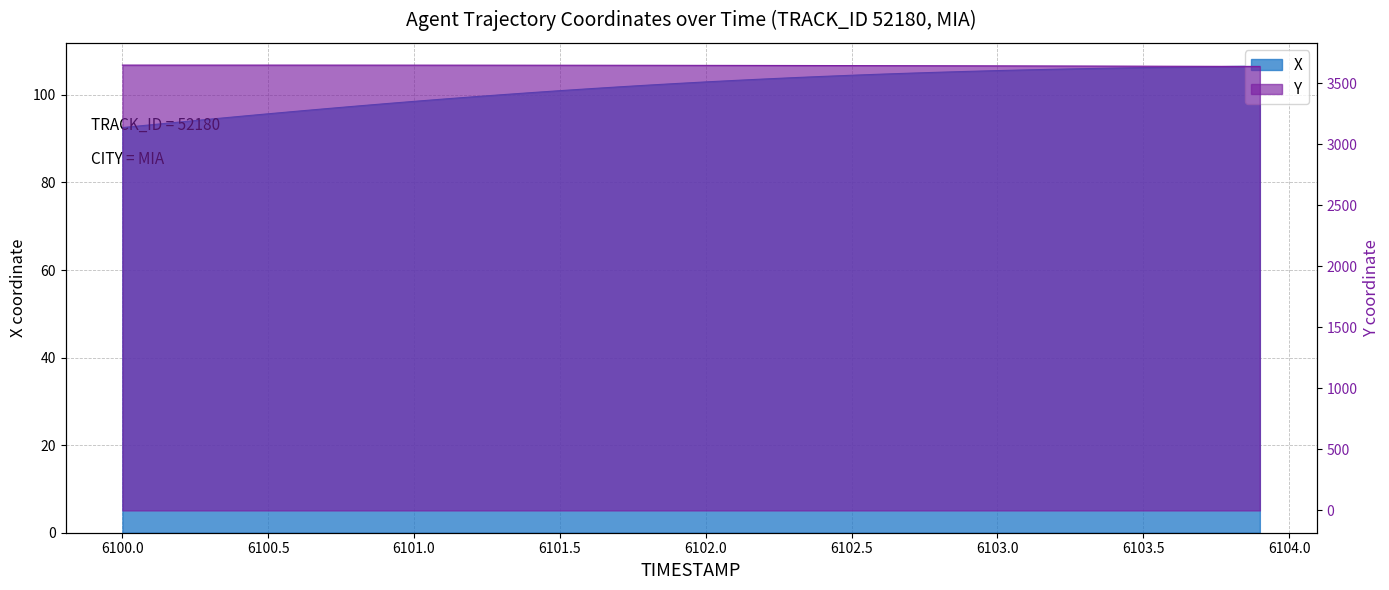

The Y series shows 3644.5 at 6102.1. True or false?

True